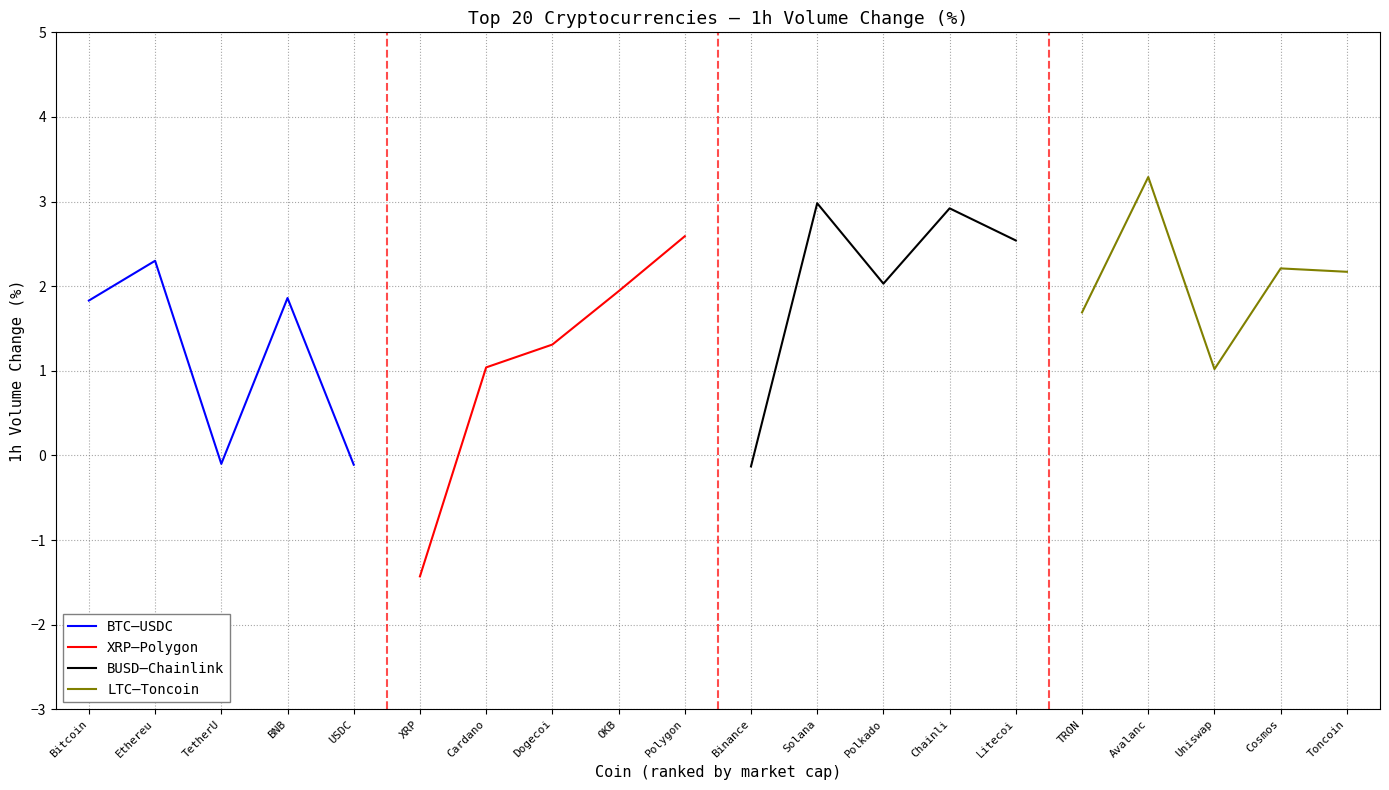

List the series in order of their peak value, highest first.

LTC–Toncoin, BUSD–Chainlink, XRP–Polygon, BTC–USDC